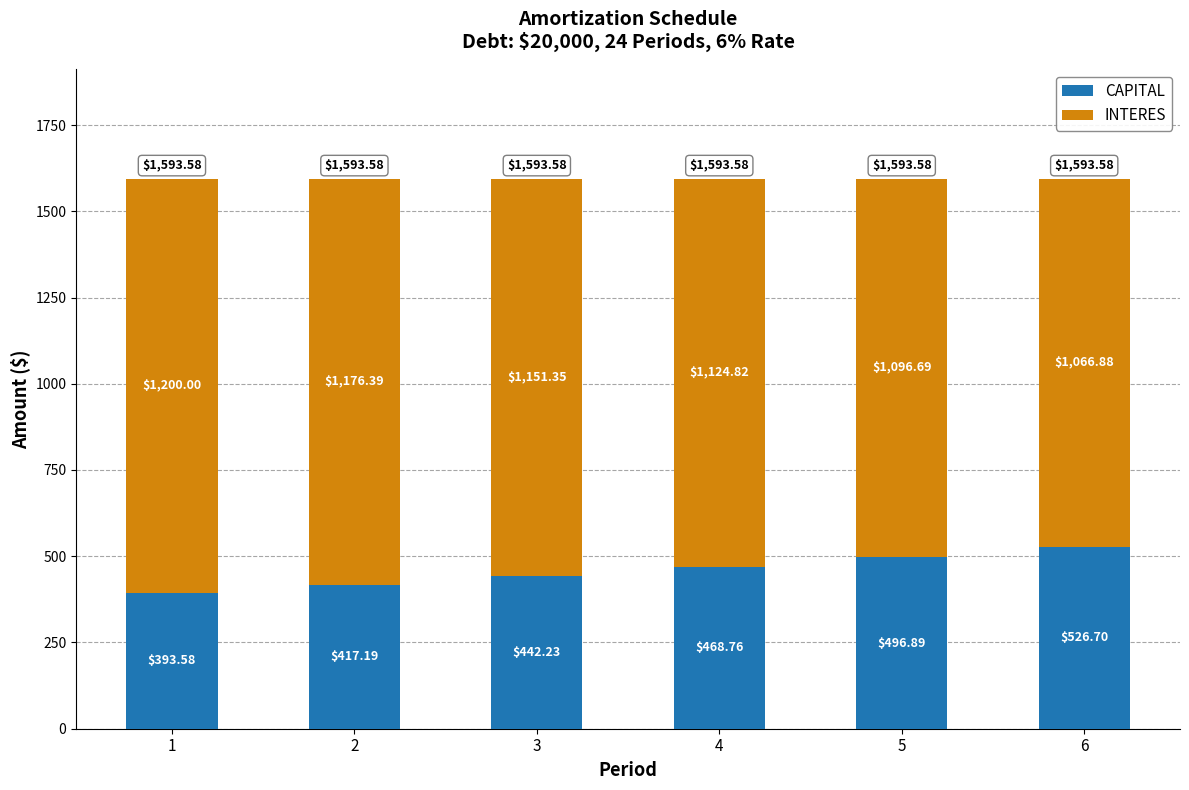

What is the average value of the CAPITAL series?

457.6